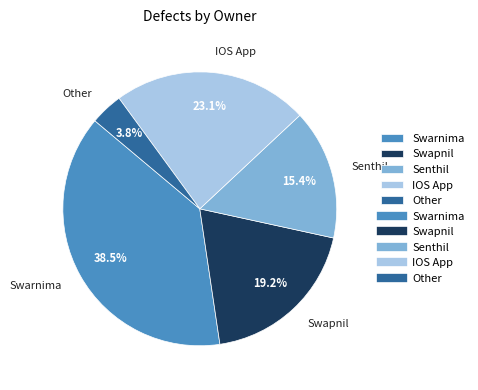

How many slices are in this pie chart?

5